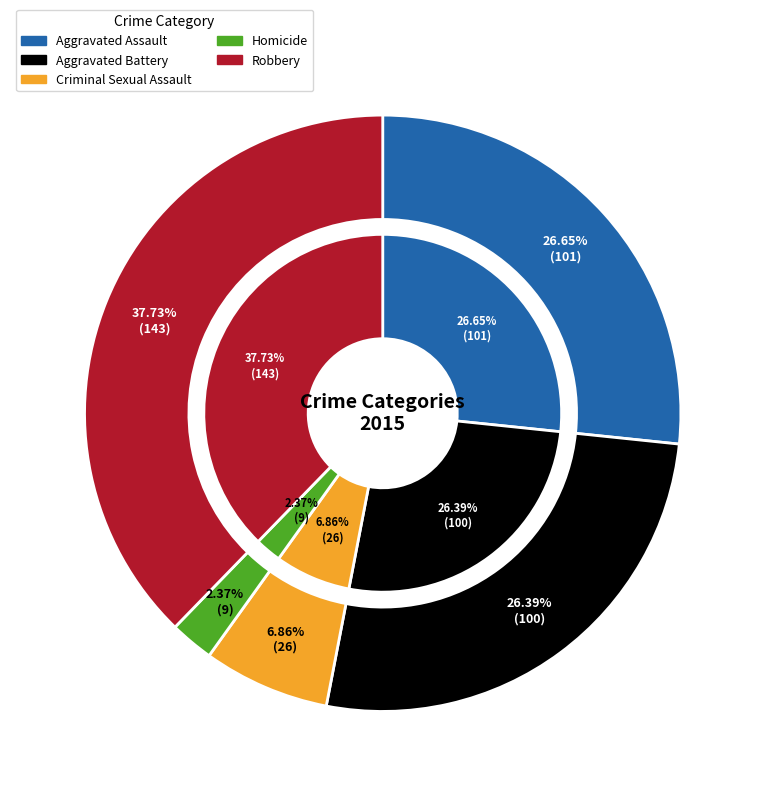

Count the number of slices in the pie.

5